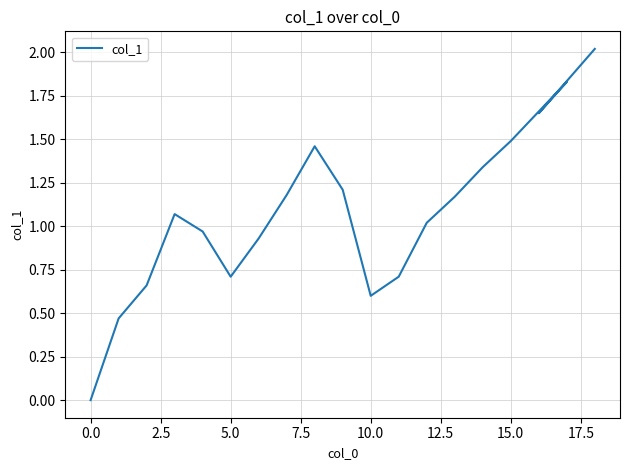

How many lines are shown in the chart?

1